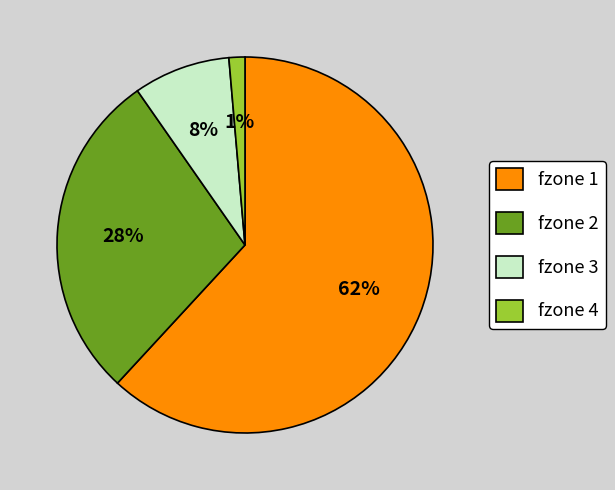

True or false: fzone 2 accounts for 28% of the total.

True